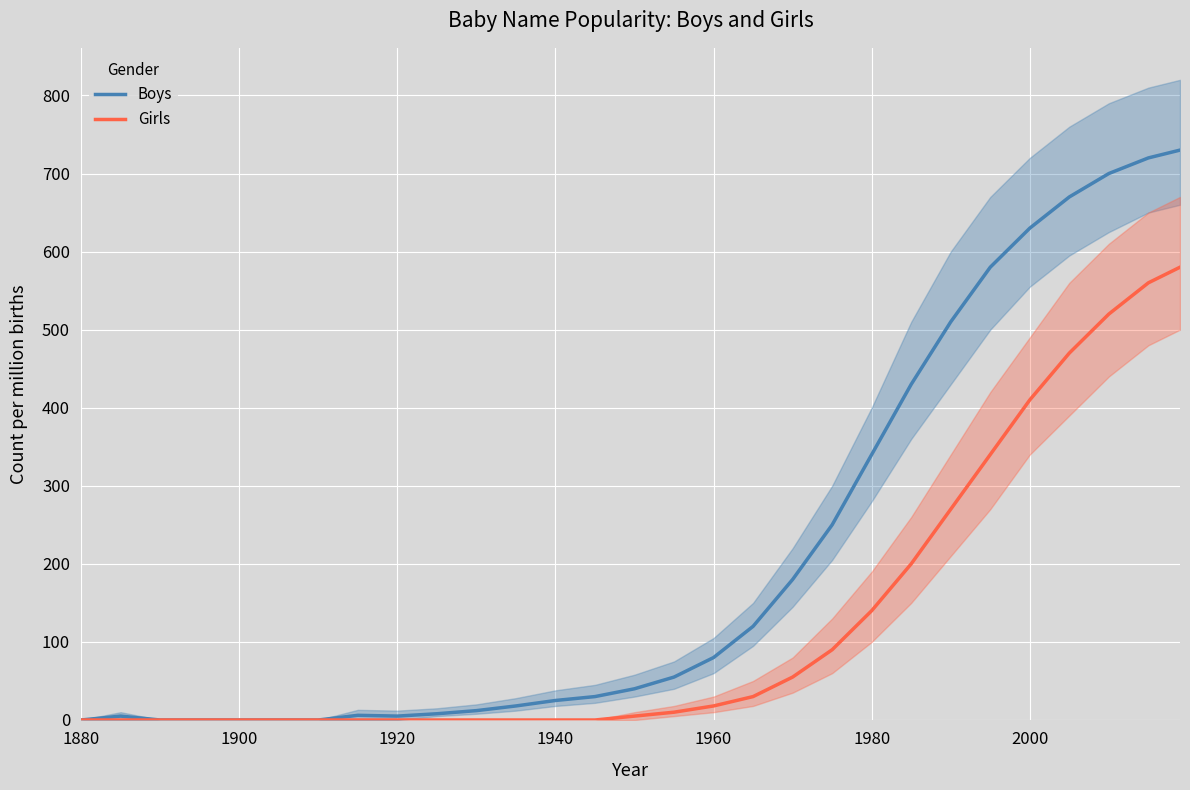

At which label is Boys closest to 365?

1980